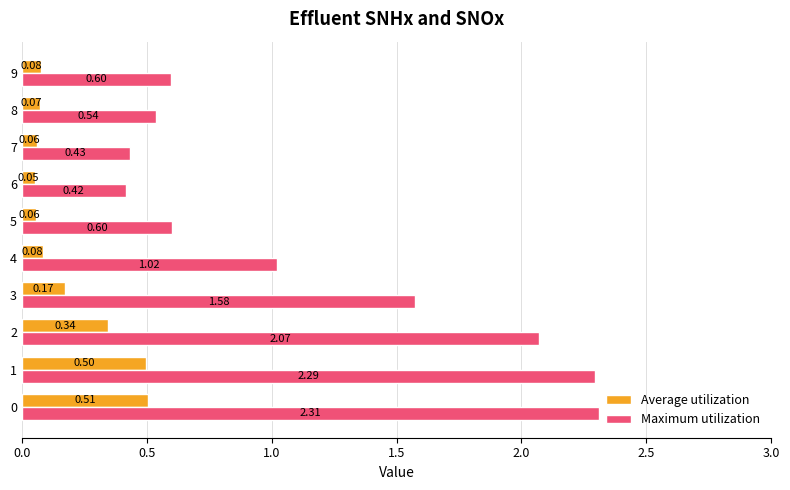

What is the average value of the Maximum utilization series?

1.2